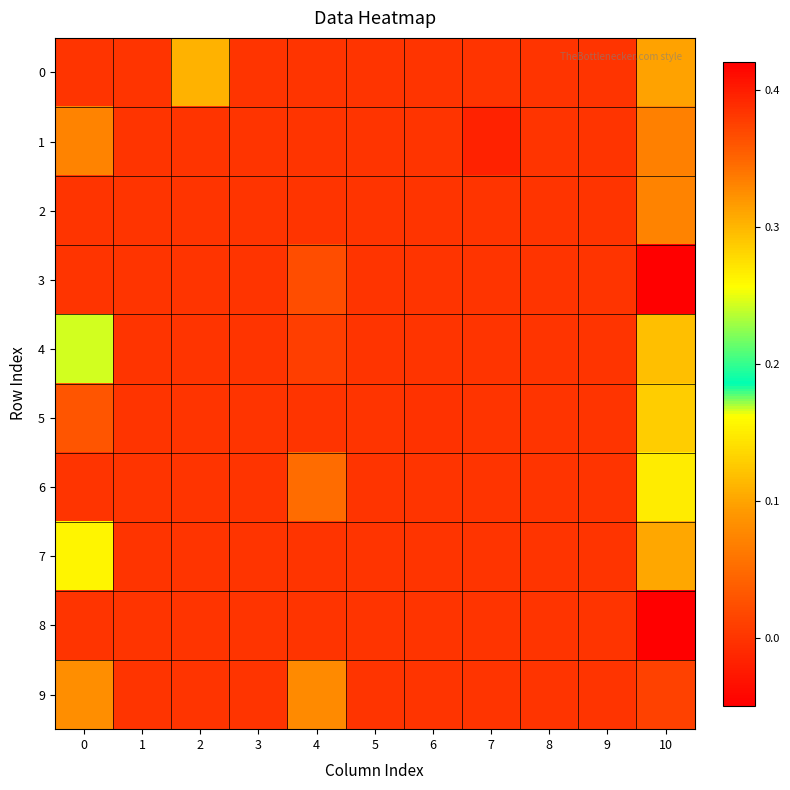

Between 6 and 7, which series saw the biggest shift?

1